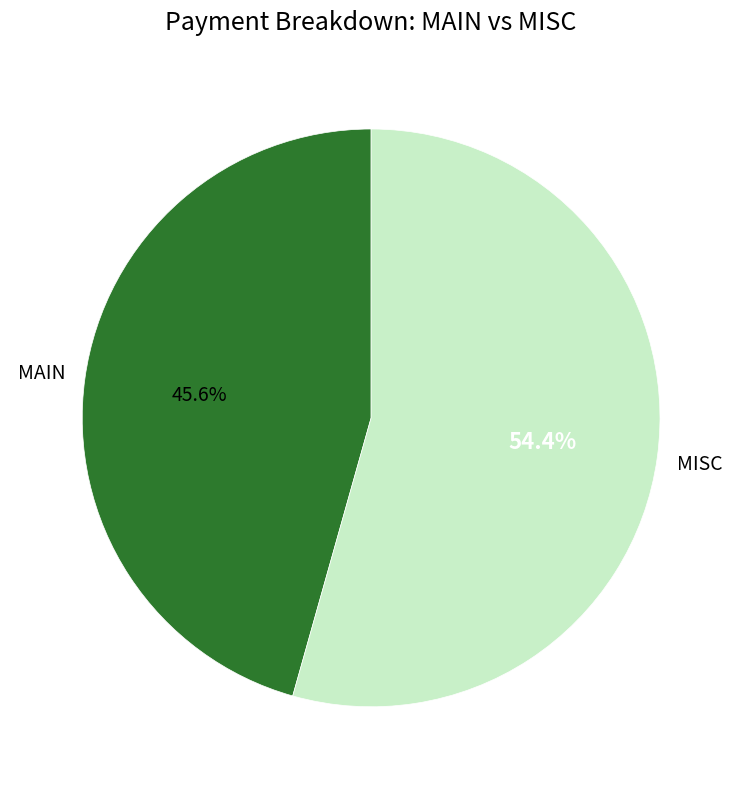

Which category has the biggest portion of the pie?

MISC